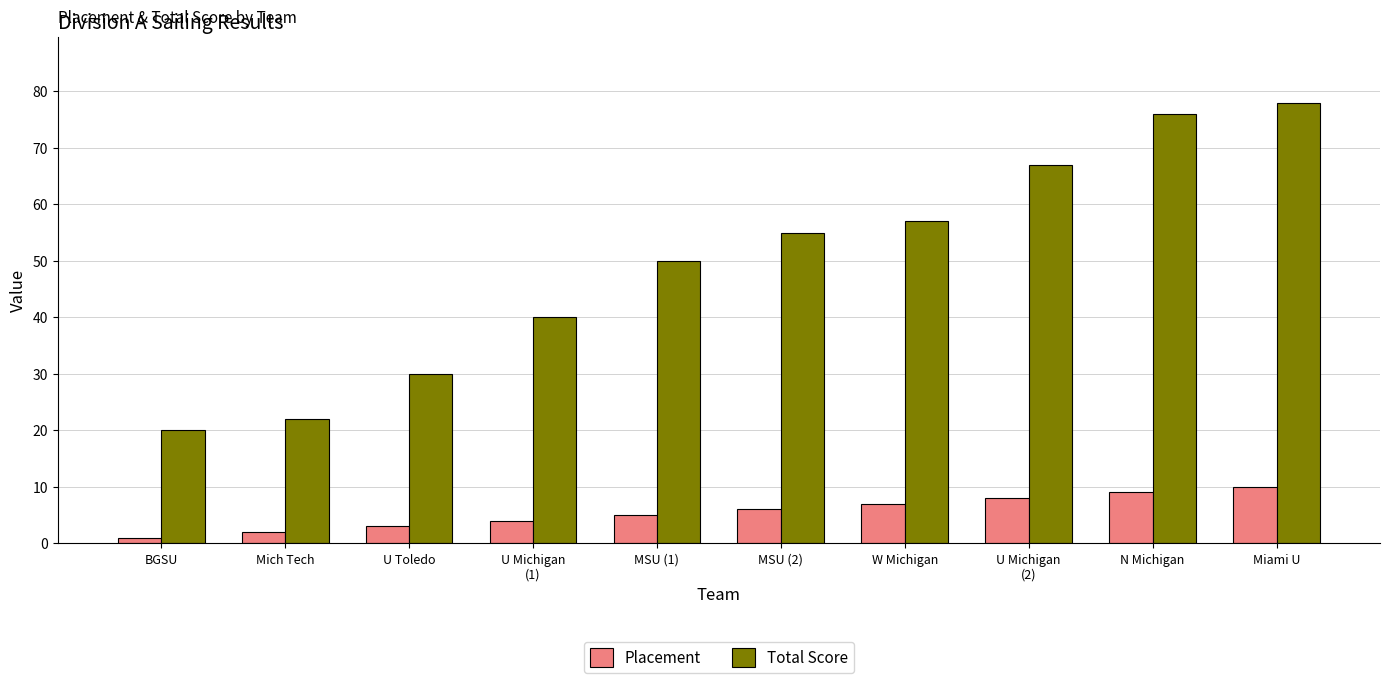

Which series has the largest total across all categories?

Total Score